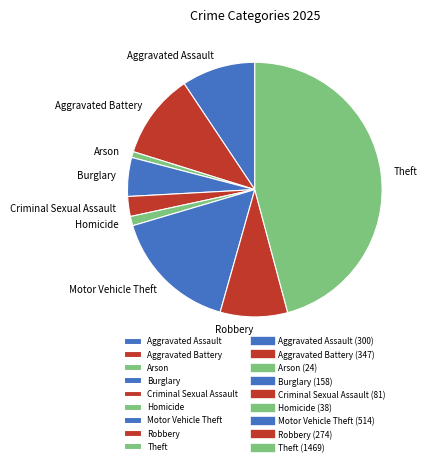

Approximately how many times larger is the value at Criminal Sexual Assault compared to Burglary?

0.5